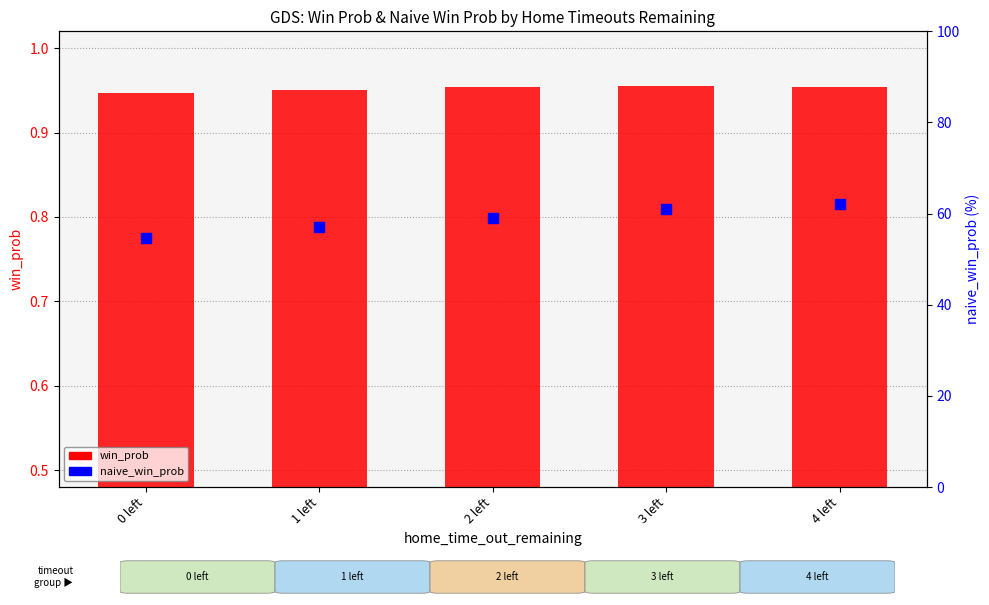

Which series has the largest Y range (max minus min)?

naive_win_prob